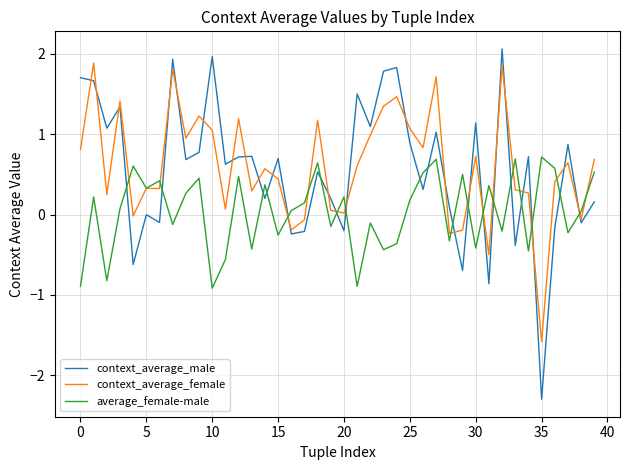

How many lines are shown in the chart?

3